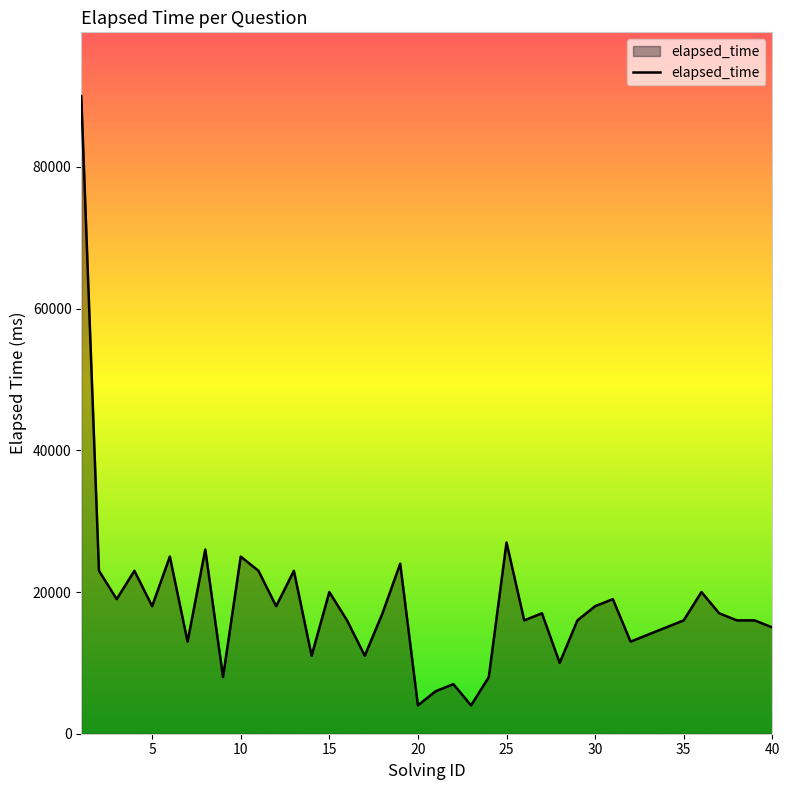

What is the minimum value shown in the chart?

4000